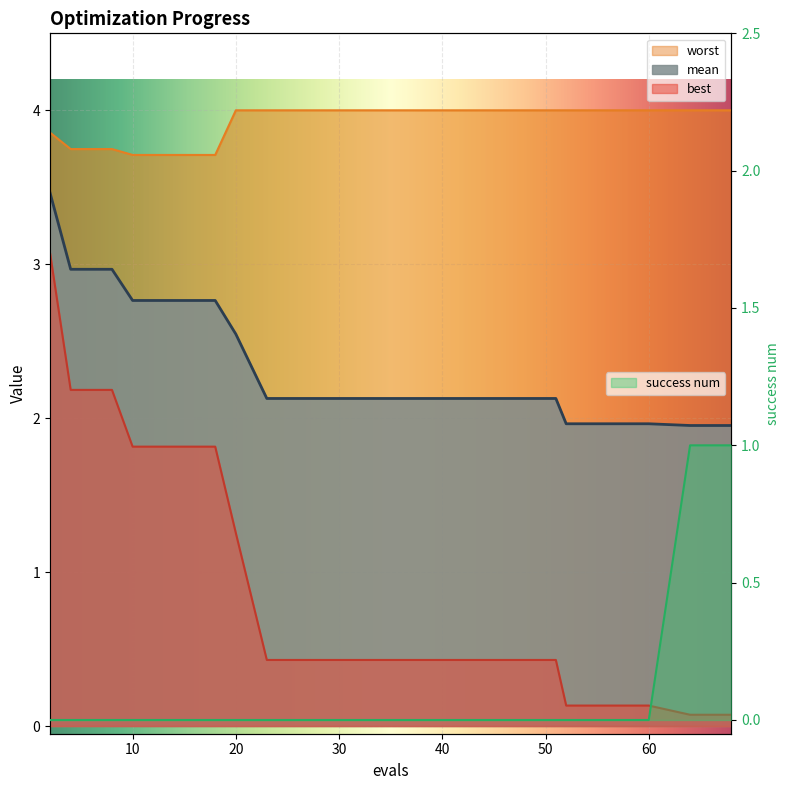

What is the sum of all success num values?

2.0